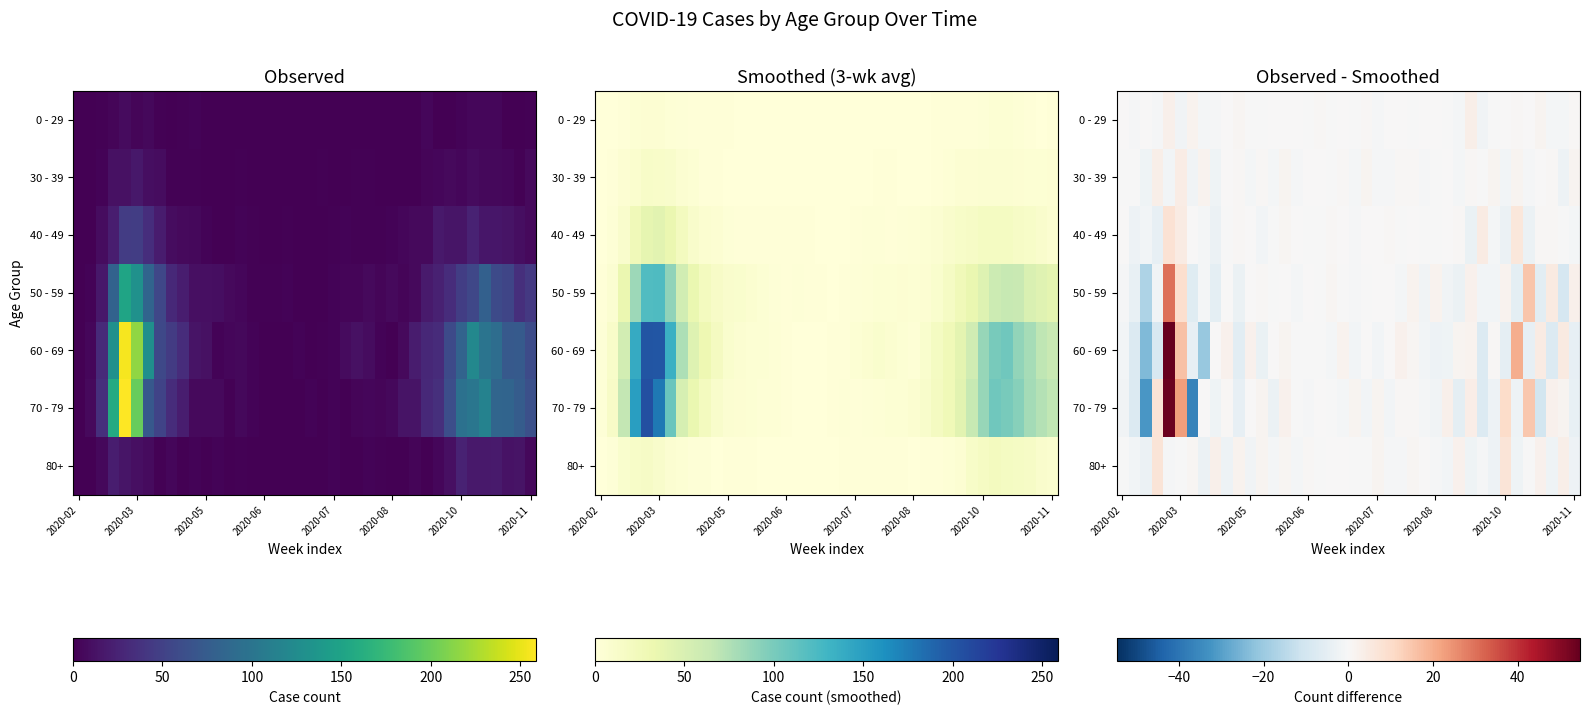

What is the minimum value shown in the chart?

-36.3